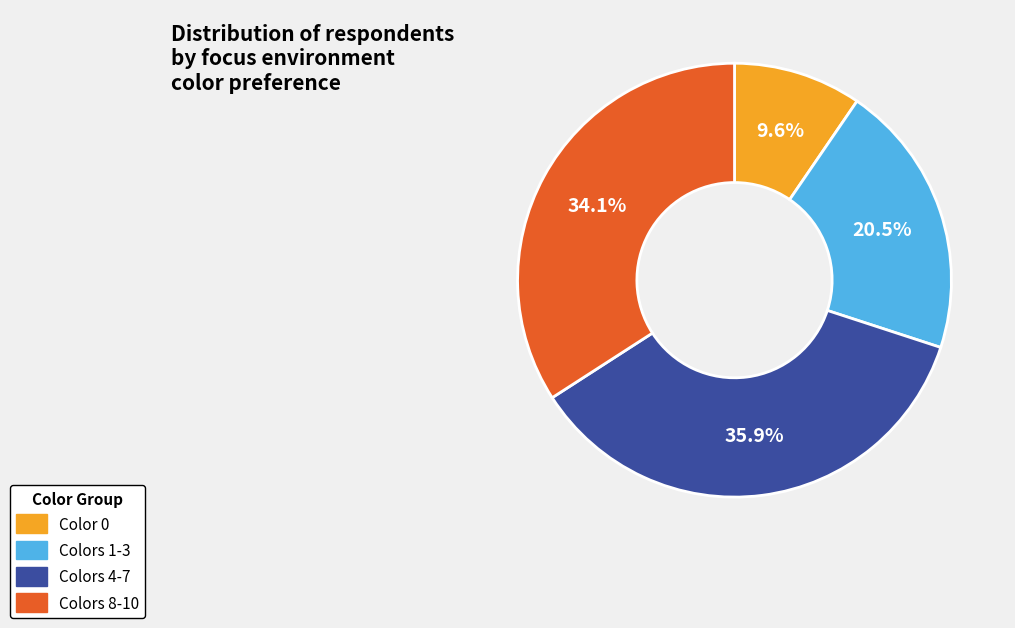

Does any single category account for the majority?

No